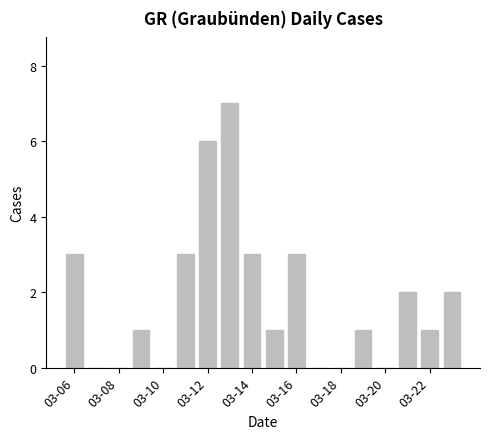

What is the sum of all values?

33